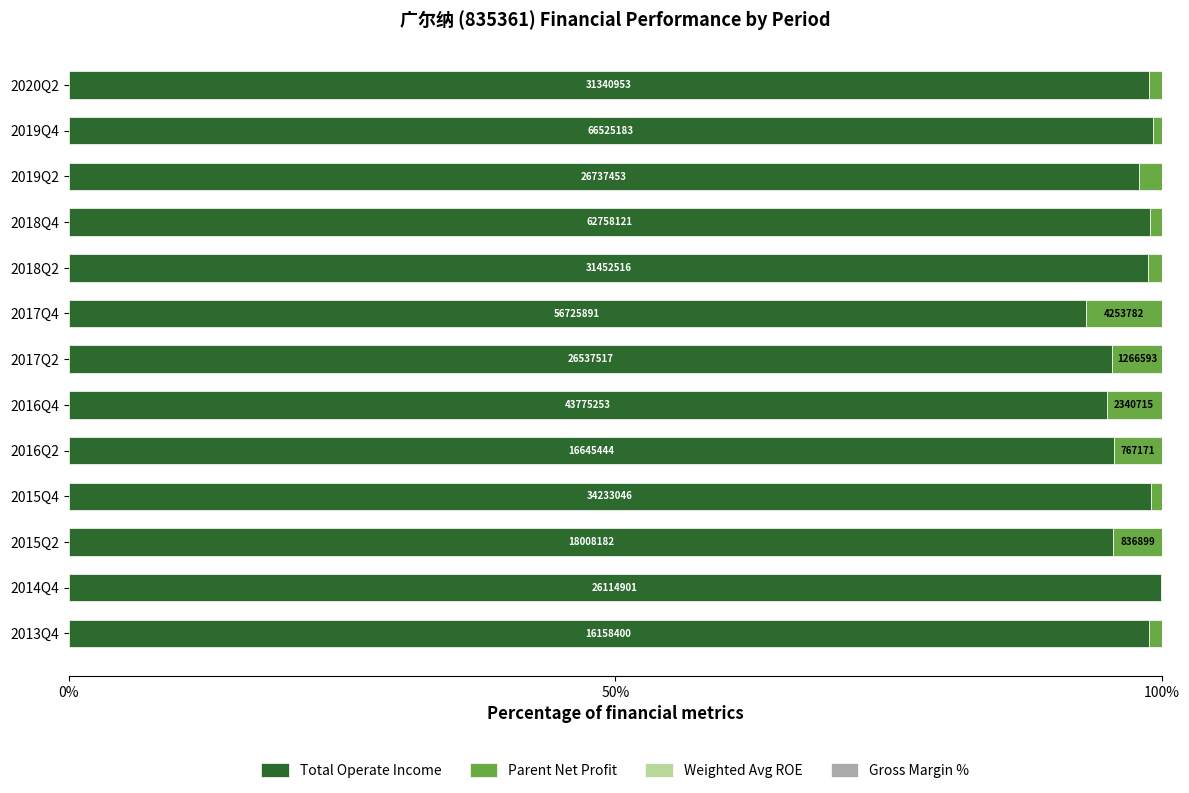

What is the maximum value for Total Operate Income?

99.9